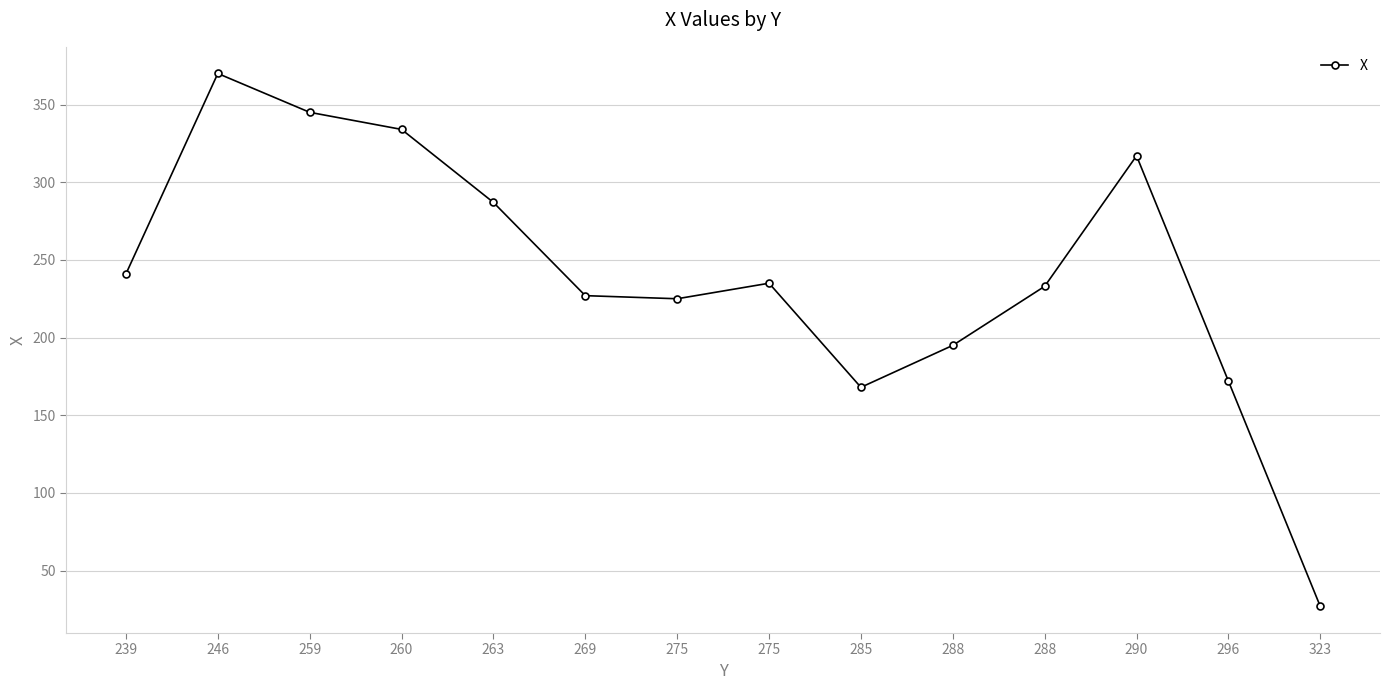

Count the number of data series in this chart.

1